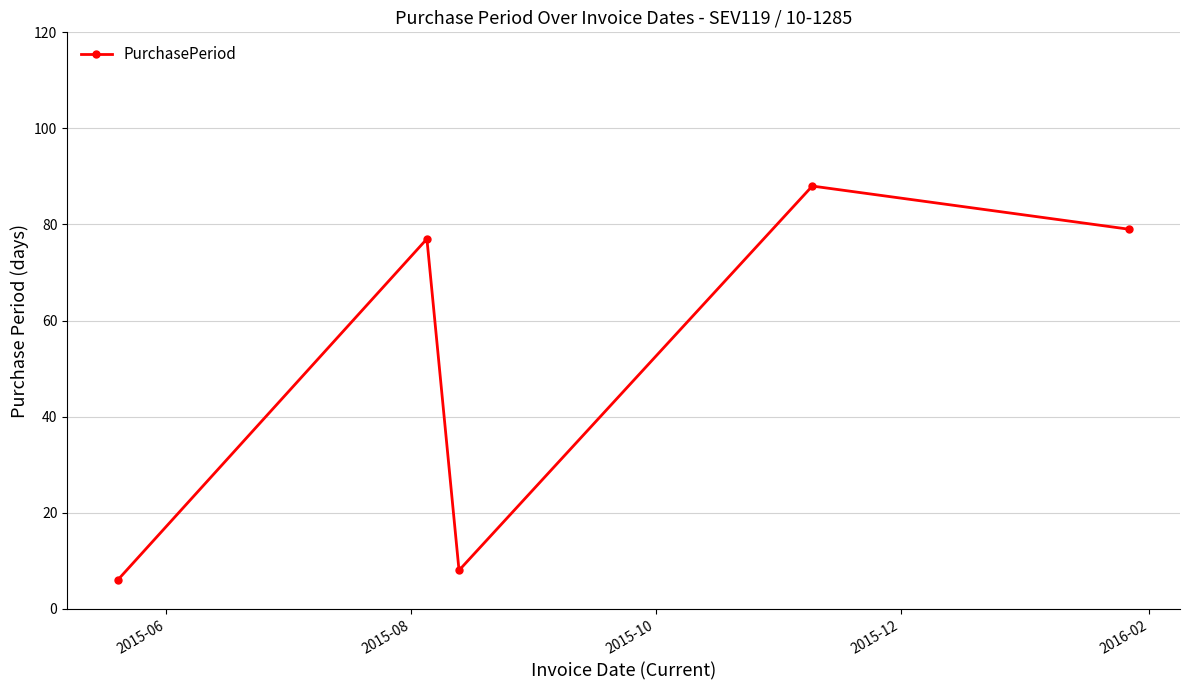

What is the value of the 2nd point from the left?

77